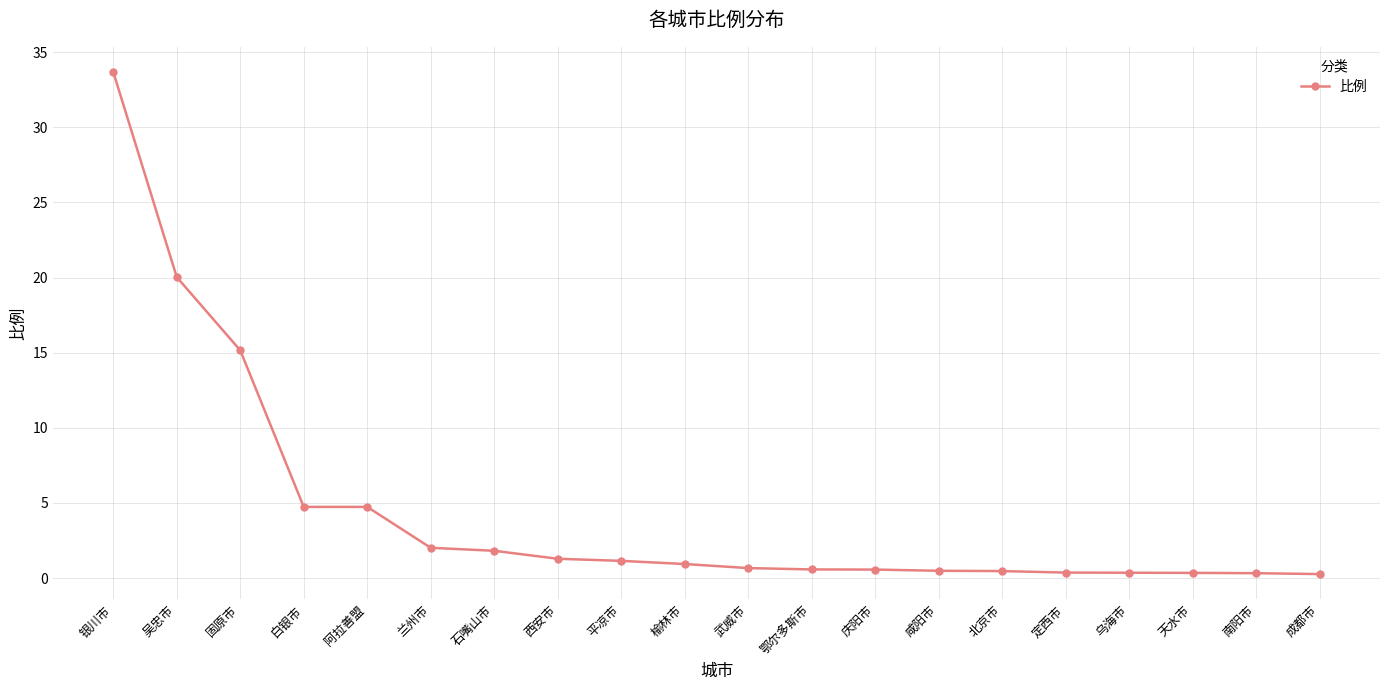

The chart shows a value of 0.3 at 南阳市. True or false?

True